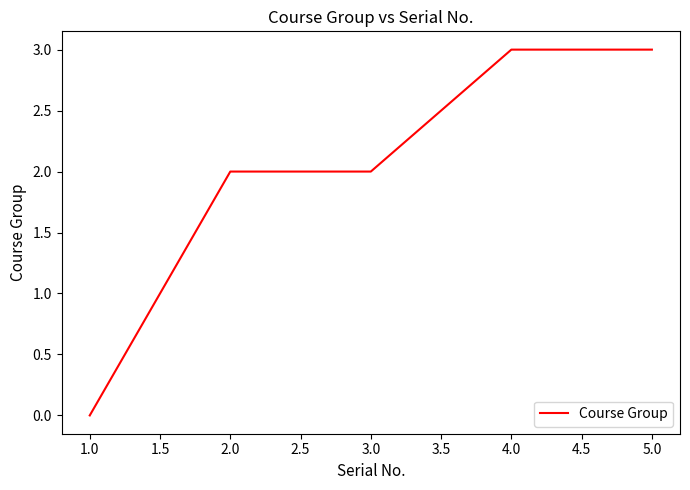

How many series are shown in this chart?

1